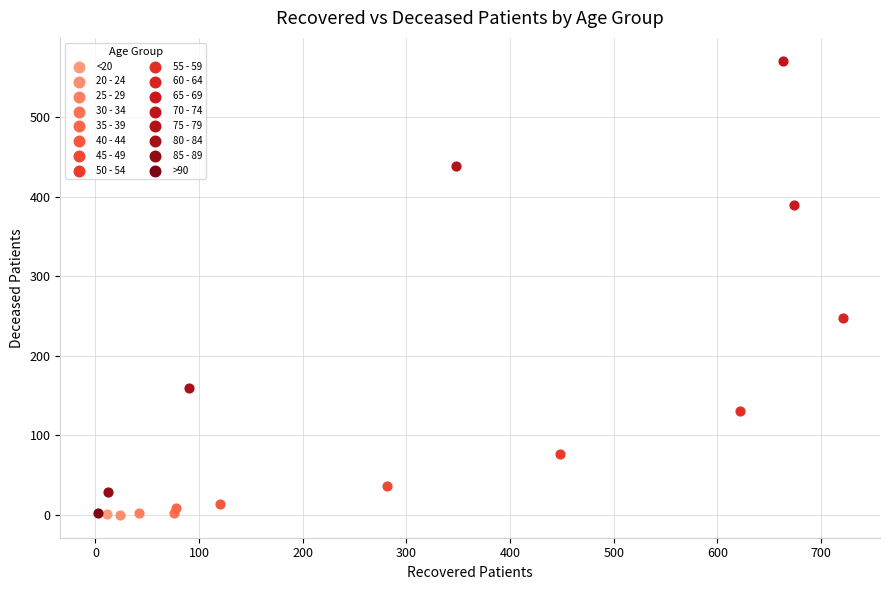

Which series contains the highest Y value?

70 - 74